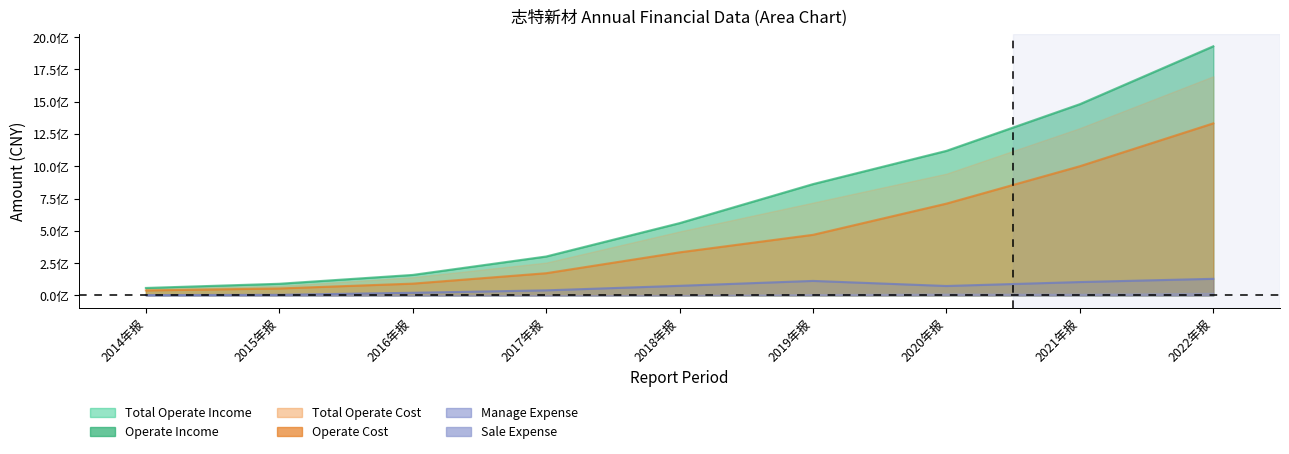

The value of OPERATE_INCOME at 2020年报 is 167986873.5. True or false?

False